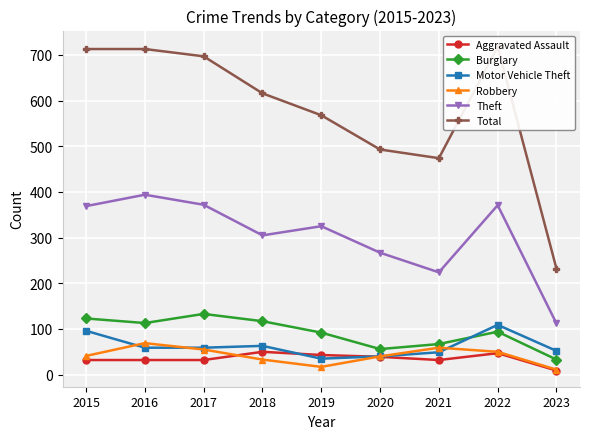

Is this an area chart (filled region under the line)?

No